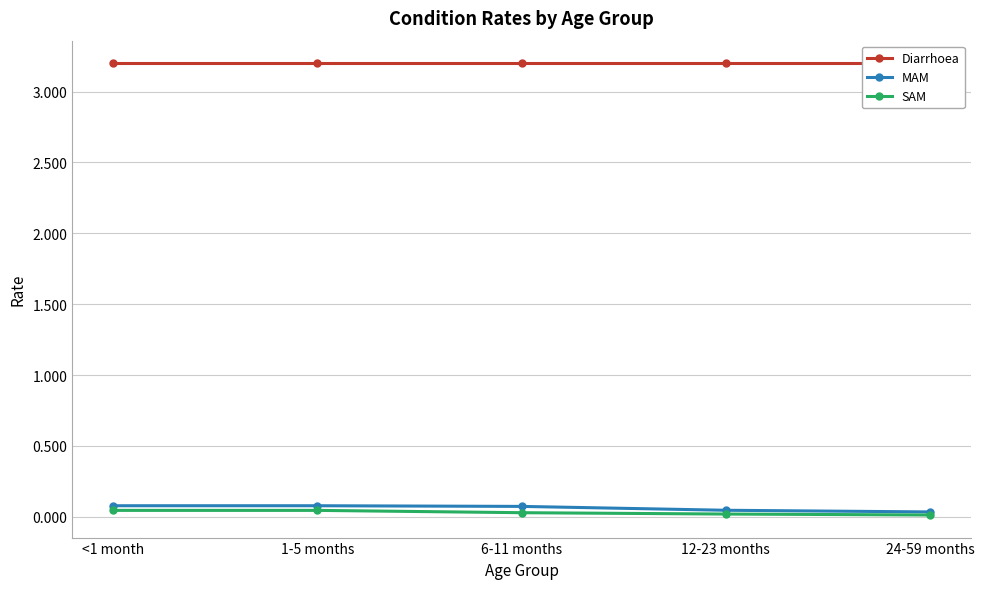

What is the label of the 5th point from the right?

<1 month